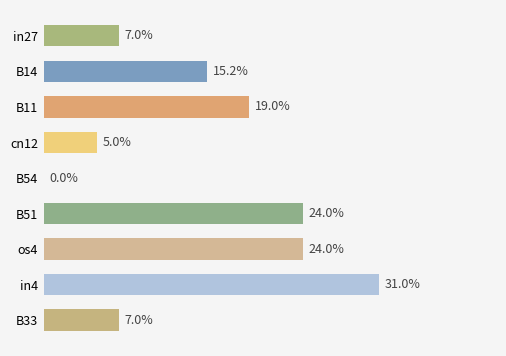

How many values are above zero?

8